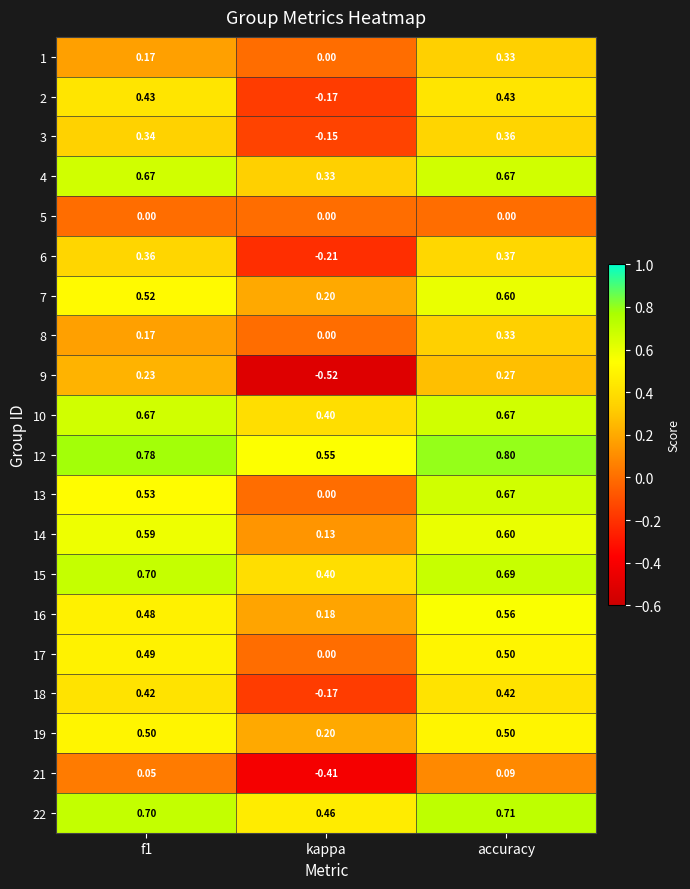

How many values in the 13 series exceed 0?

2